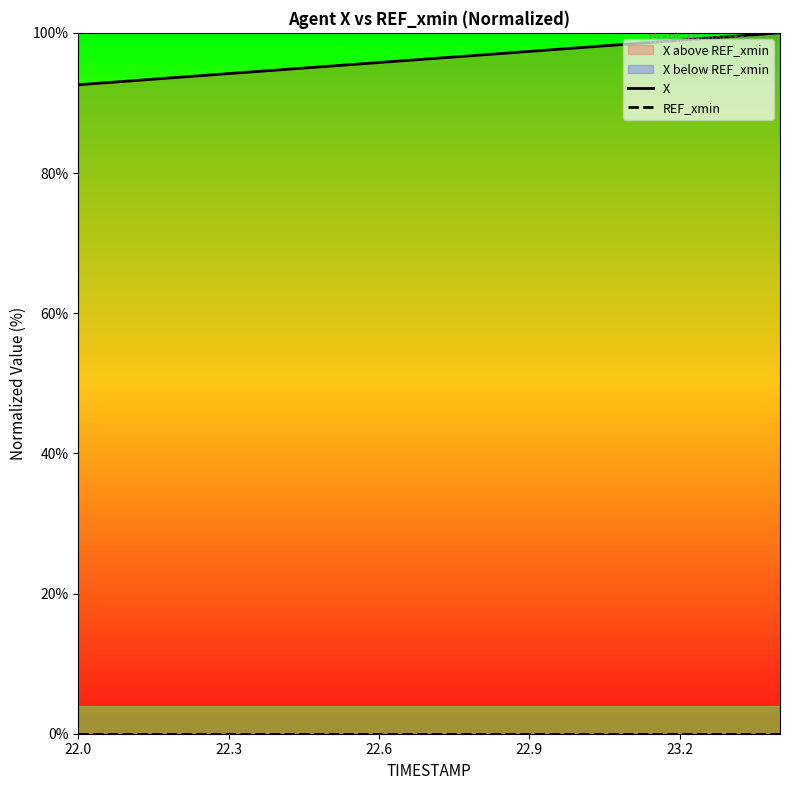

Is the value of X at 7 greater than the value of REF_xmin at 14?

Yes